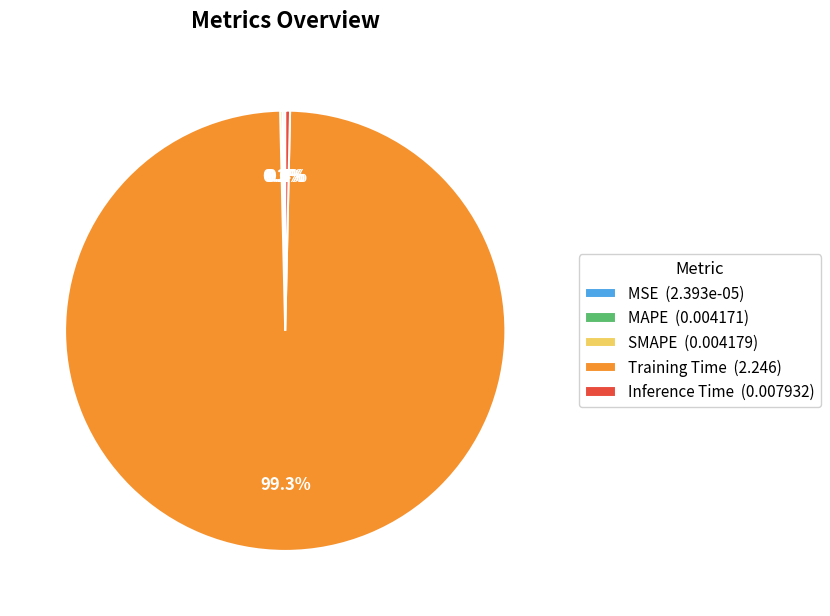

Does Training Time (2.246) represent more than half of the total?

Yes